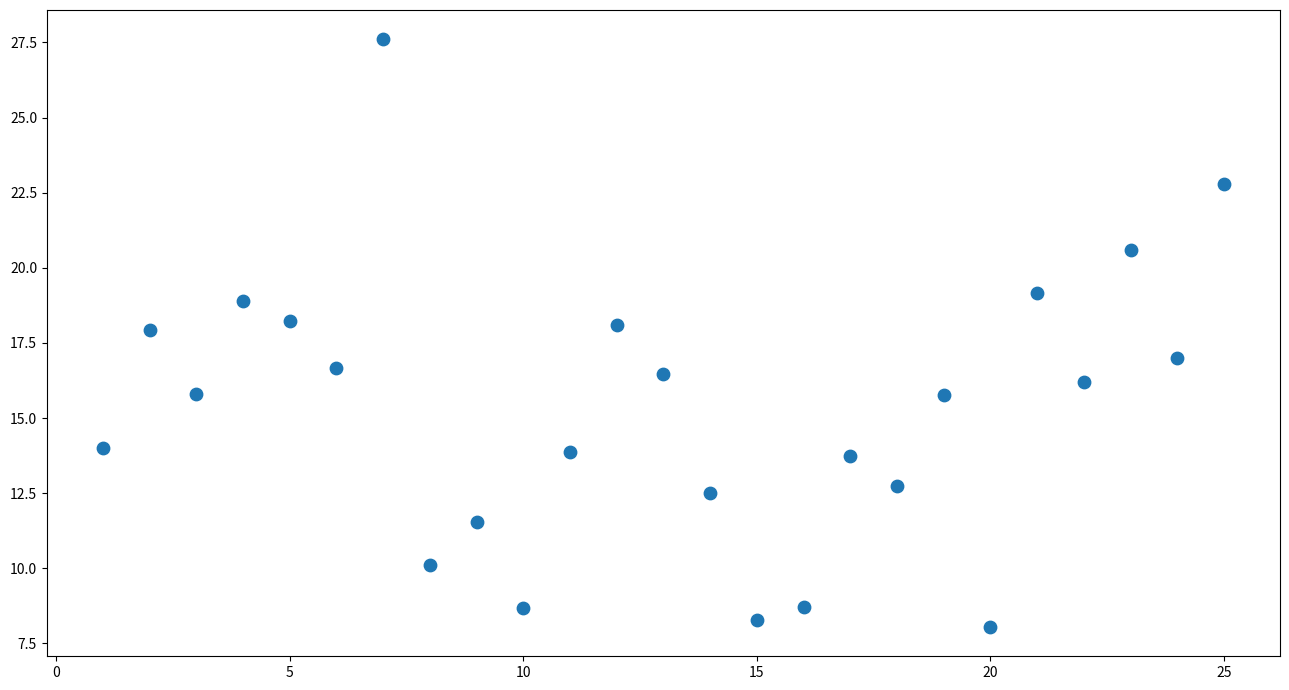

What is the range of X values (max minus min)?

24.0